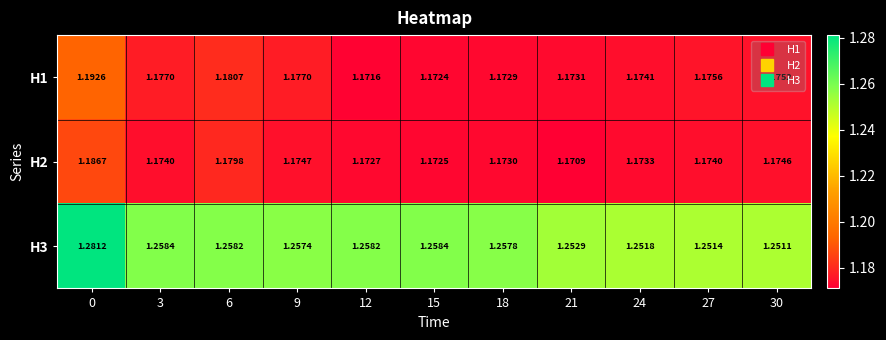

What is the difference between the highest and lowest values at 18?

0.1